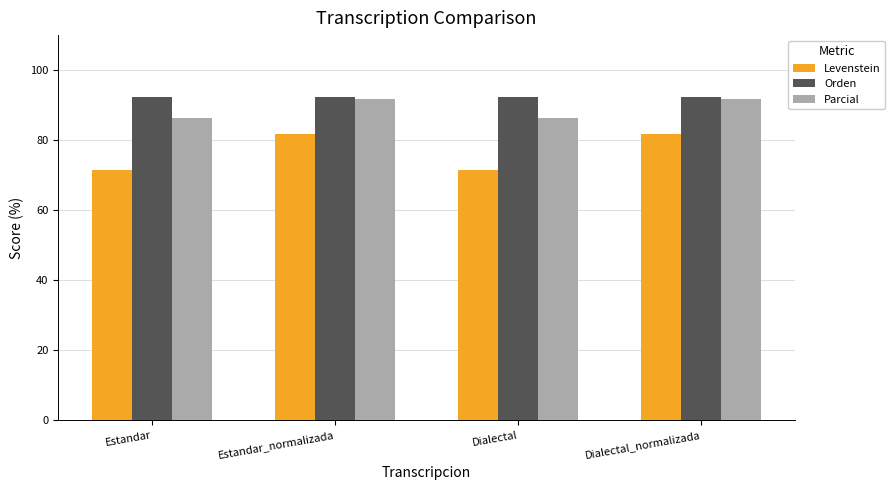

At Estandar, list the series in order from smallest to largest.

Levenstein, Parcial, Orden